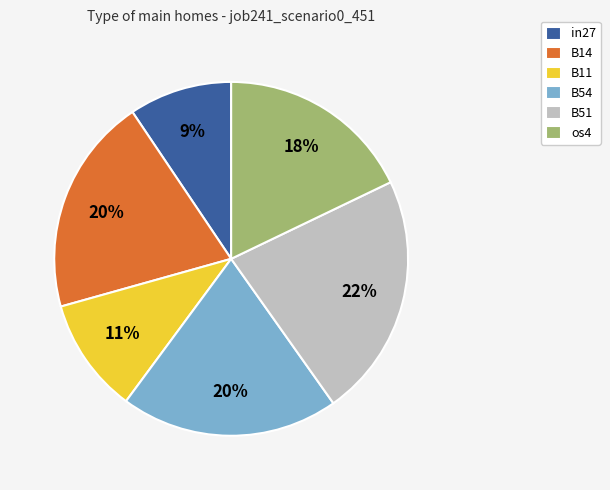

True or false: B54 accounts for 14% of the total.

False